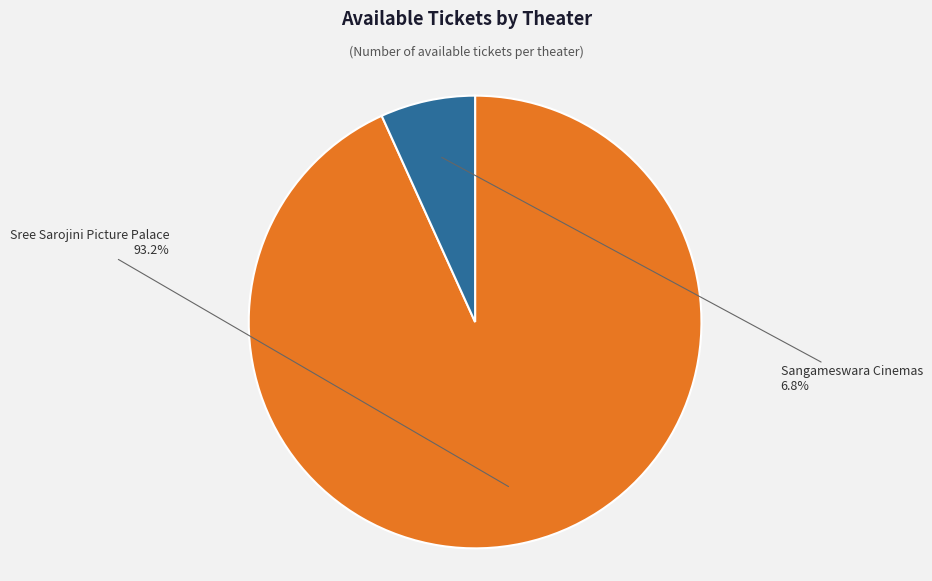

Is there any slice that represents more than half of the pie?

Yes